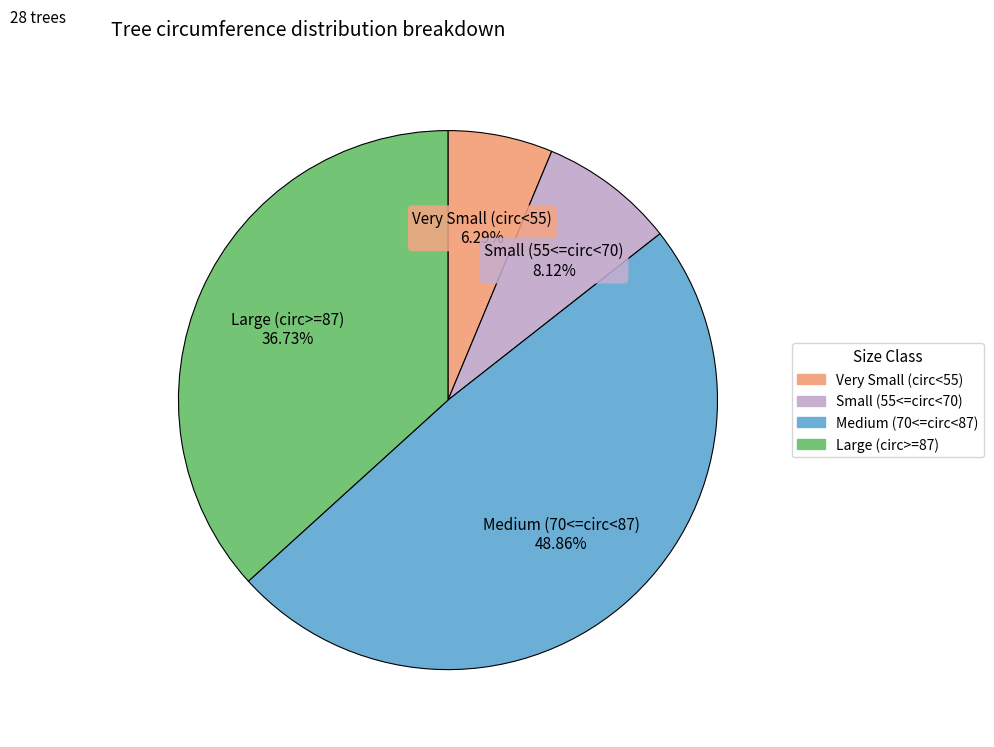

Is there any slice that represents more than half of the pie?

No